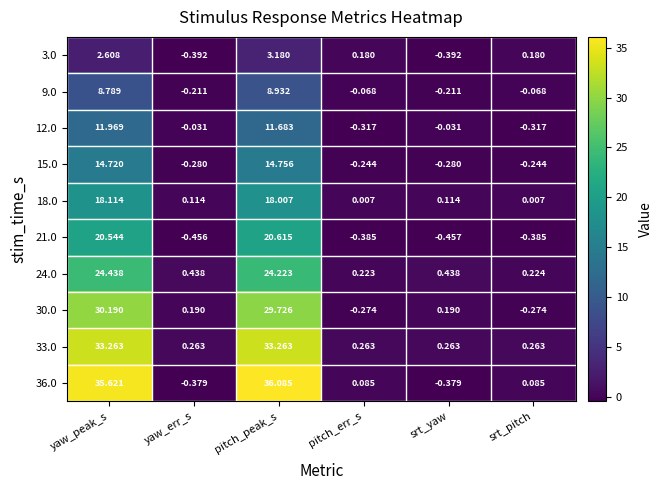

At yaw_peak_s, list the series in order from smallest to largest.

3.0, 9.0, 12.0, 15.0, 18.0, 21.0, 24.0, 30.0, 33.0, 36.0